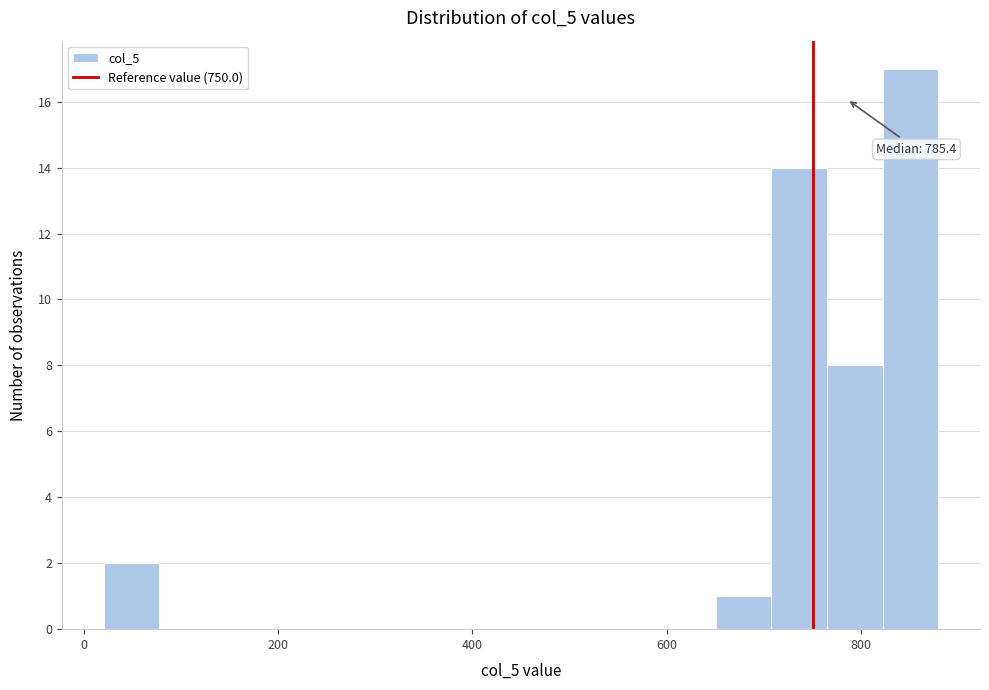

Around what value on the x-axis is the tallest bar? Give the approximate position of its centre, as read against the axis.

860